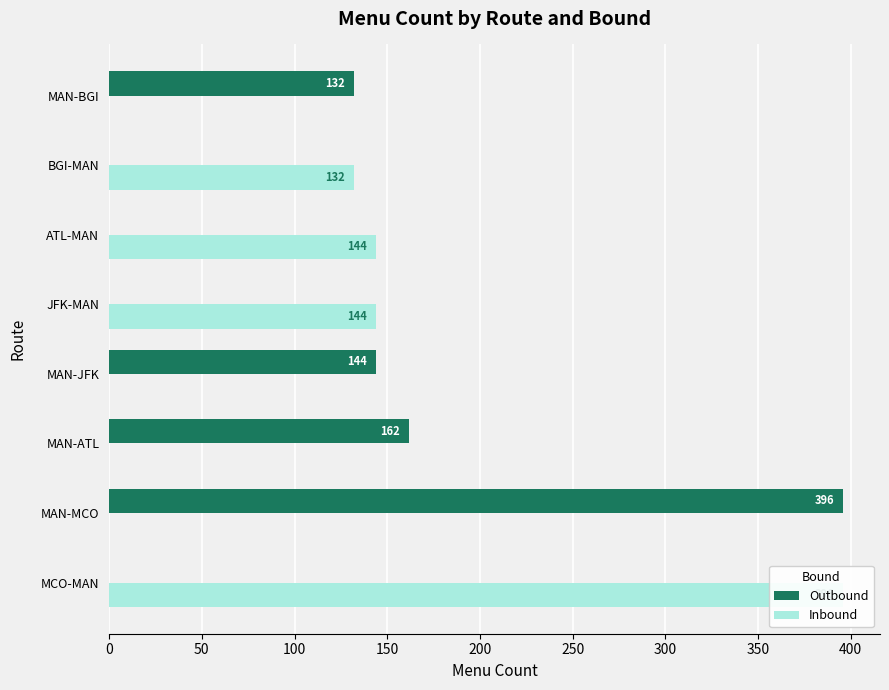

What is the sum of all Inbound values?

816